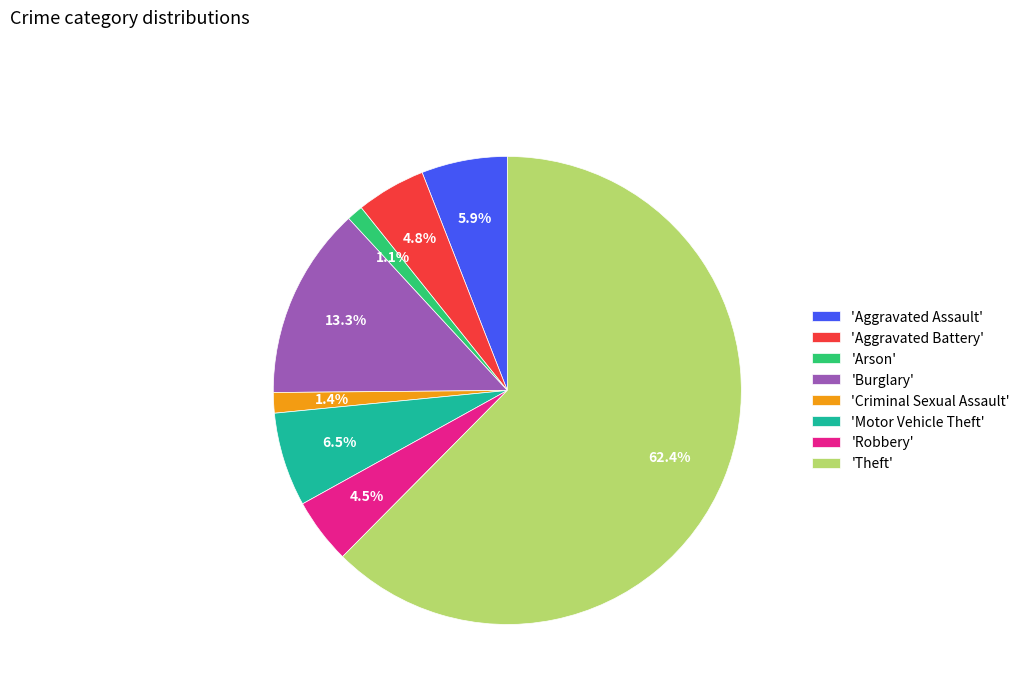

To the nearest percent, what is the average slice percentage?

12%